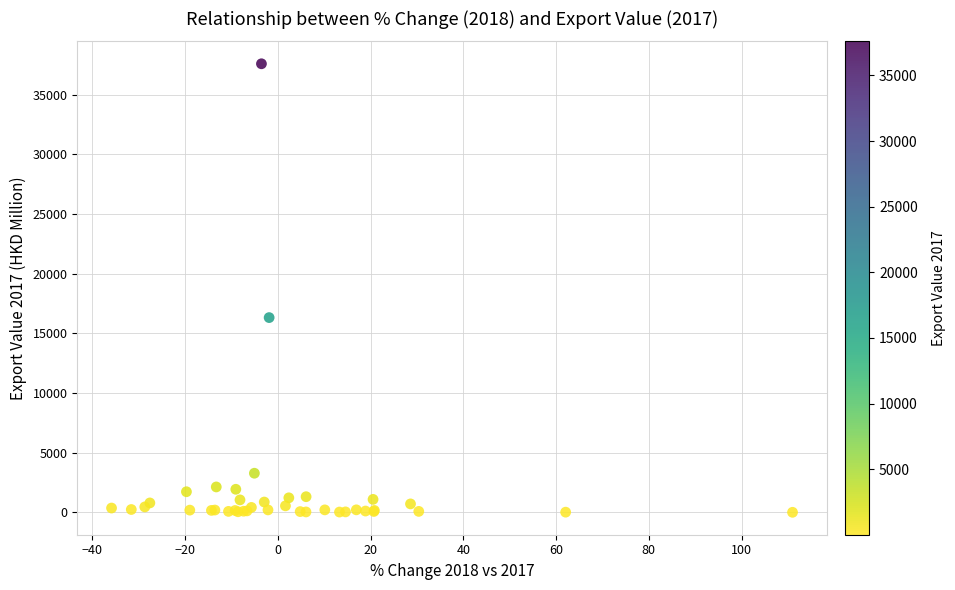

What Y value in the scatter plot is closest to 18804?

16328.3